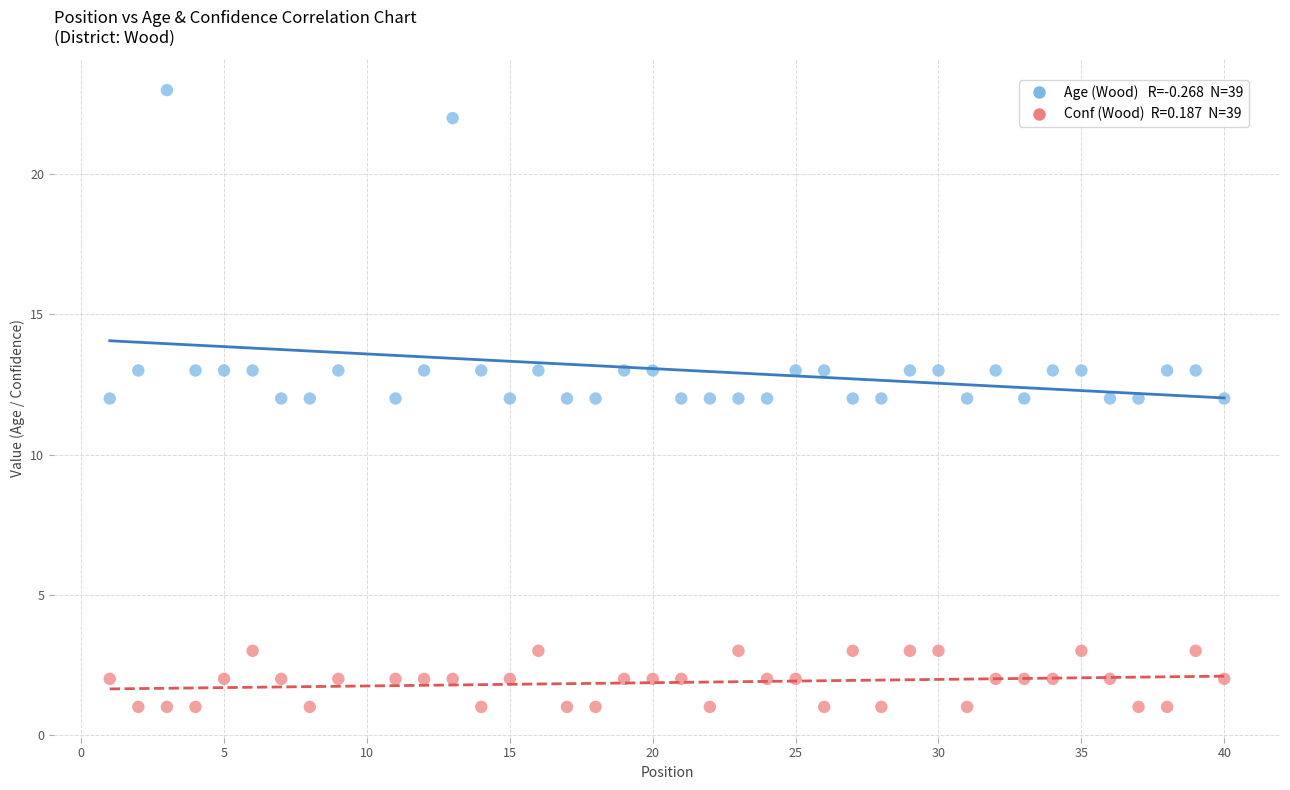

Across all data points, what is the range of X values (max minus min)?

39